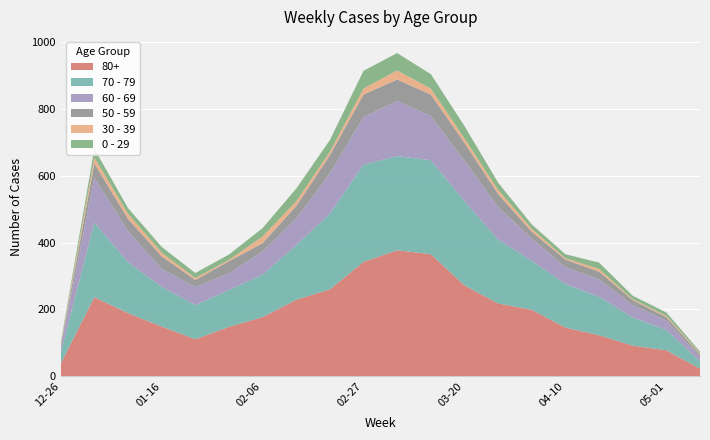

Reading left to right, what are all the values shown in this chart?

80+: 2022-12-26=38	2023-01-02=237	2023-01-09=189	2023-01-16=149	2023-01-23=111	2023-01-30=148	2023-02-06=177	2023-02-13=229	2023-02-20=260	2023-02-27=342	2023-03-06=377	2023-03-13=365	2023-03-20=272	2023-03-27=218	2023-04-03=199	2023-04-10=146	2023-04-17=123	2023-04-24=92	2023-05-01=78	2023-05-08=23
70 - 79: 2022-12-26=32	2023-01-02=223	2023-01-09=152	2023-01-16=119	2023-01-23=102	2023-01-30=110	2023-02-06=127	2023-02-13=163	2023-02-20=226	2023-02-27=291	2023-03-06=281	2023-03-13=281	2023-03-20=252	2023-03-27=191	2023-04-03=146	2023-04-10=130	2023-04-17=115	2023-04-24=84	2023-05-01=61	2023-05-08=22
60 - 69: 2022-12-26=16	2023-01-02=134	2023-01-09=93	2023-01-16=53	2023-01-23=54	2023-01-30=50	2023-02-06=69	2023-02-13=79	2023-02-20=121	2023-02-27=142	2023-03-06=165	2023-03-13=132	2023-03-20=120	2023-03-27=97	2023-04-03=67	2023-04-10=50	2023-04-17=52	2023-04-24=37	2023-05-01=28	2023-05-08=14
50 - 59: 2022-12-26=5	2023-01-02=42	2023-01-09=37	2023-01-16=38	2023-01-23=21	2023-01-30=36	2023-02-06=25	2023-02-13=38	2023-02-20=54	2023-02-27=67	2023-03-06=64	2023-03-13=64	2023-03-20=54	2023-03-27=39	2023-04-03=20	2023-04-10=23	2023-04-17=23	2023-04-24=15	2023-05-01=10	2023-05-08=7
30 - 39: 2022-12-26=5	2023-01-02=18	2023-01-09=15	2023-01-16=11	2023-01-23=6	2023-01-30=4	2023-02-06=20	2023-02-13=14	2023-02-20=10	2023-02-27=18	2023-03-06=27	2023-03-13=18	2023-03-20=13	2023-03-27=12	2023-04-03=9	2023-04-10=4	2023-04-17=8	2023-04-24=3	2023-05-01=4	2023-05-08=3
0 - 29: 2022-12-26=4	2023-01-02=26	2023-01-09=17	2023-01-16=17	2023-01-23=15	2023-01-30=16	2023-02-06=25	2023-02-13=38	2023-02-20=35	2023-02-27=53	2023-03-06=52	2023-03-13=43	2023-03-20=37	2023-03-27=22	2023-04-03=13	2023-04-10=12	2023-04-17=19	2023-04-24=10	2023-05-01=10	2023-05-08=5